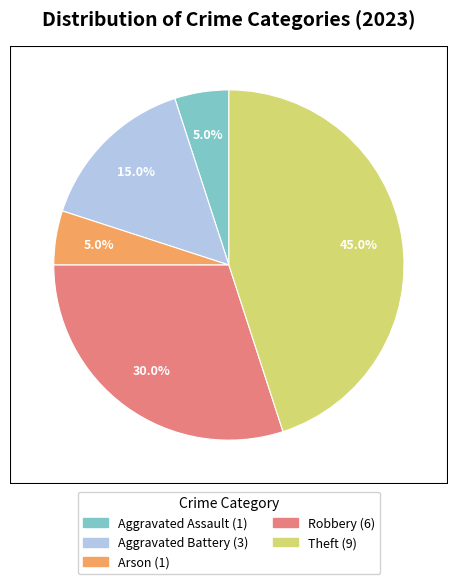

Does any single category account for the majority?

No